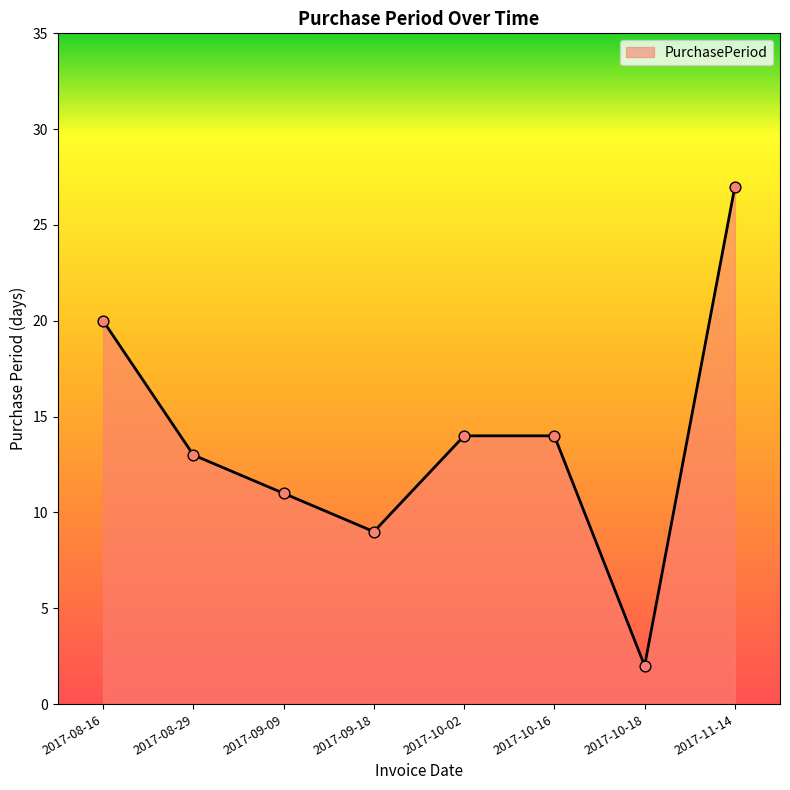

Which has a higher value, 2017-10-16 or 2017-08-29?

2017-10-16